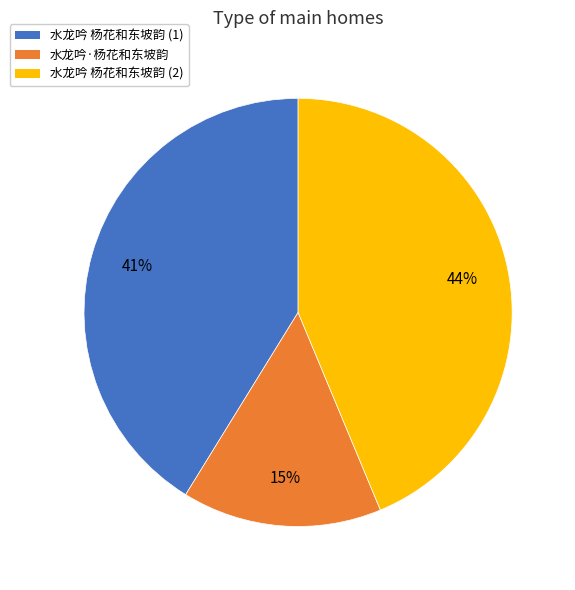

The 水龙吟·杨花和东坡韵 slice represents 9% of the pie. True or false?

False